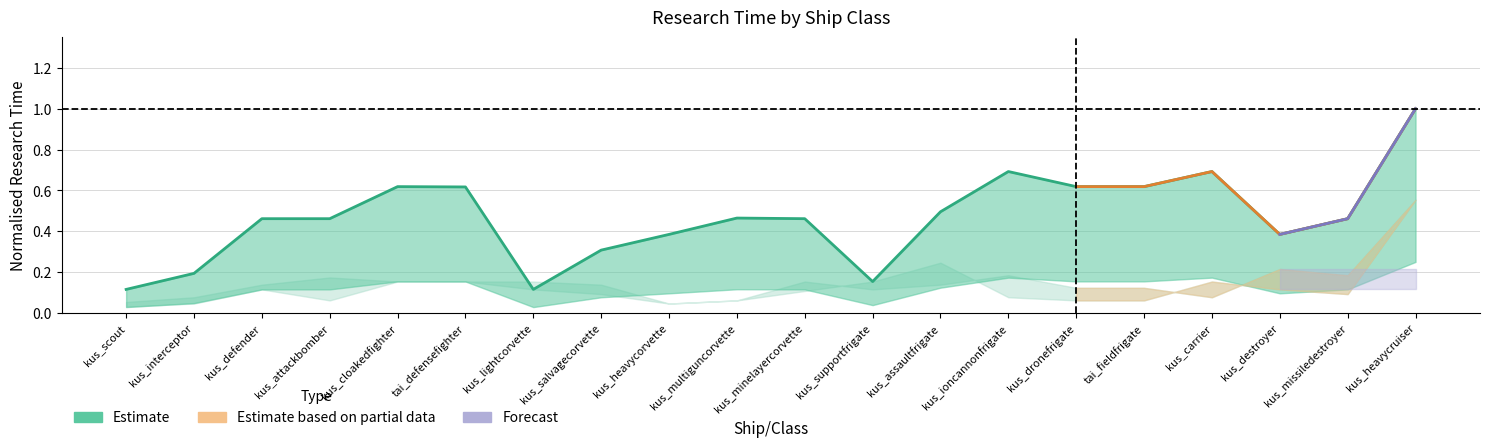

What is the difference between the second highest and minimum values?

0.6